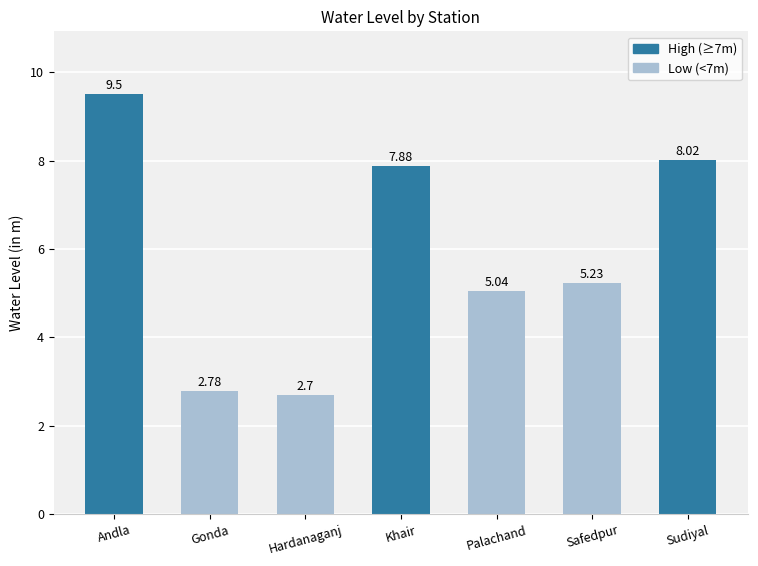

Rank the categories by value from highest to lowest.

Andla, Sudiyal, Khair, Safedpur, Palachand, Gonda, Hardanaganj